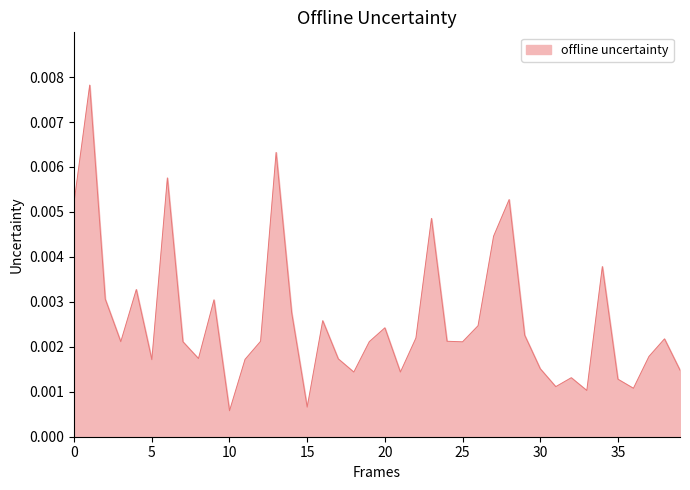

Is this an area chart (filled region under the line)?

Yes